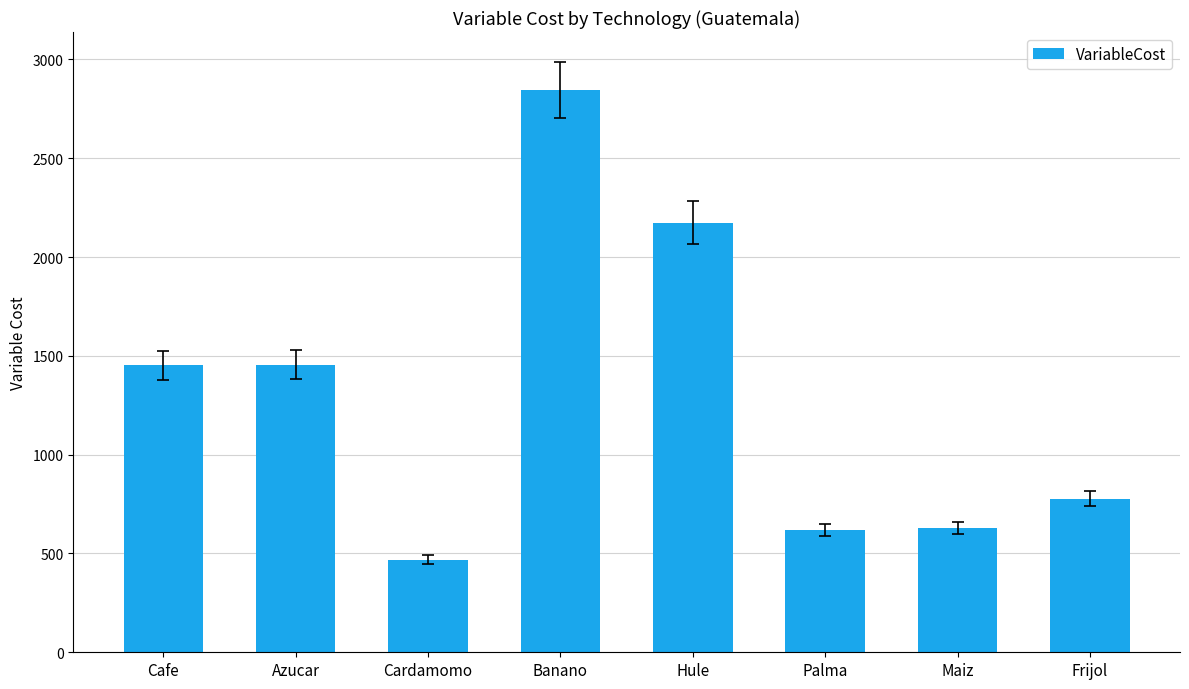

What is the smallest value displayed?

469.5